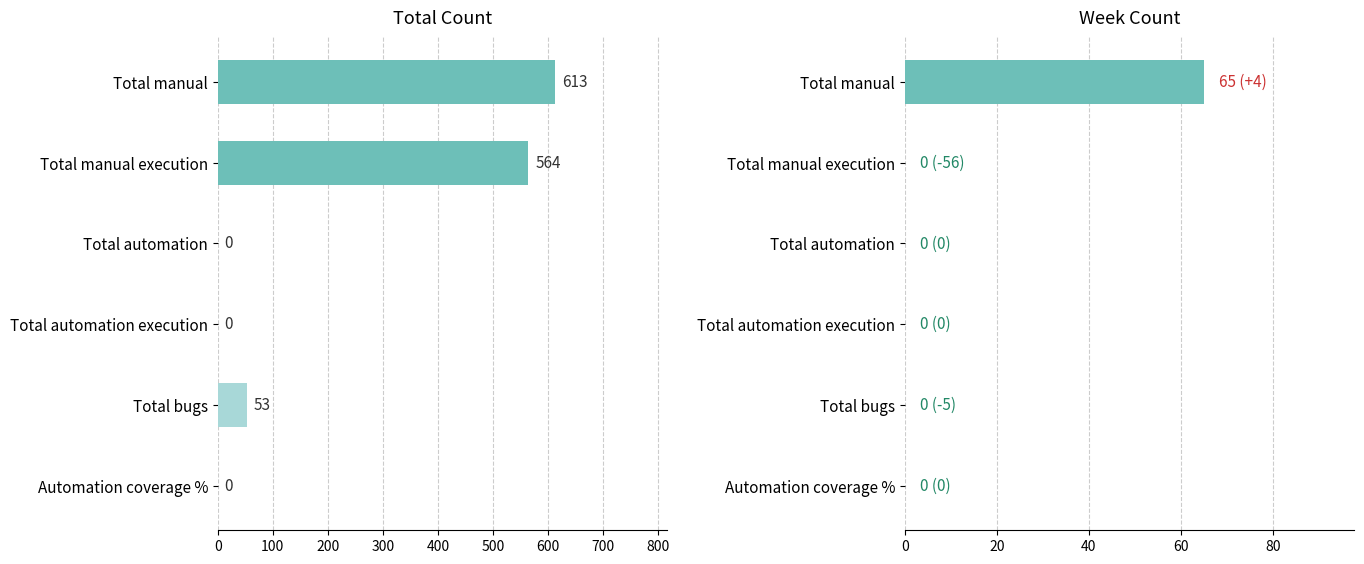

Between 300 and 200, which is larger?

300